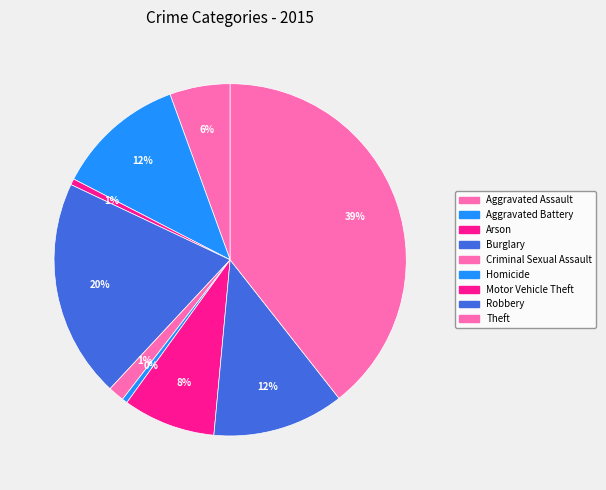

Count the number of slices in the pie.

9